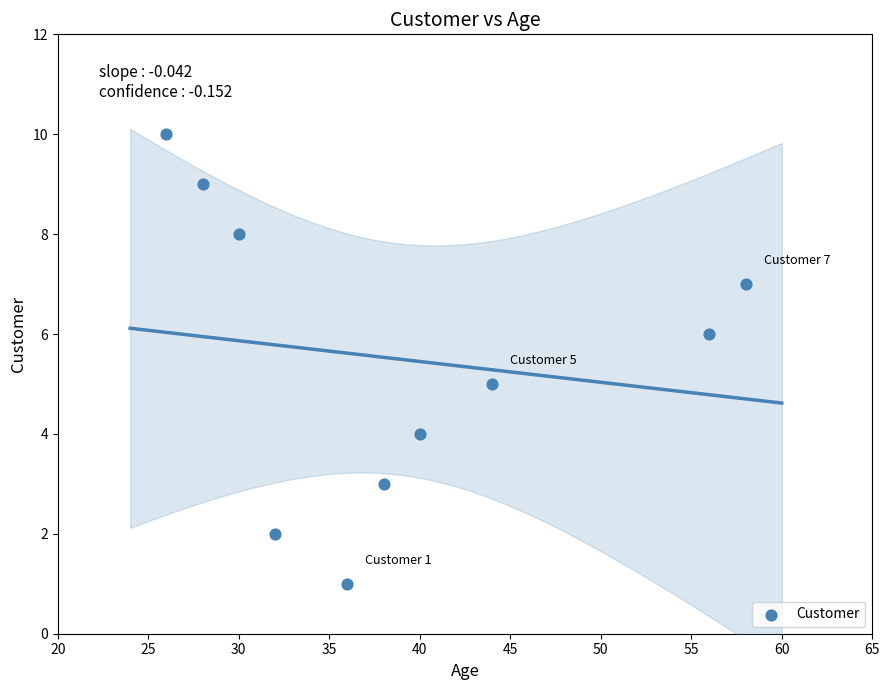

What is the average X value?

39